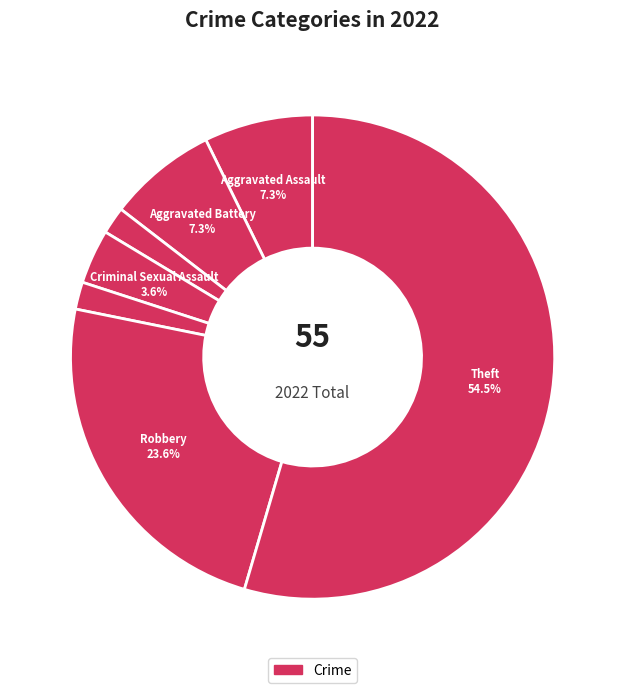

How many slices are in this pie chart?

7